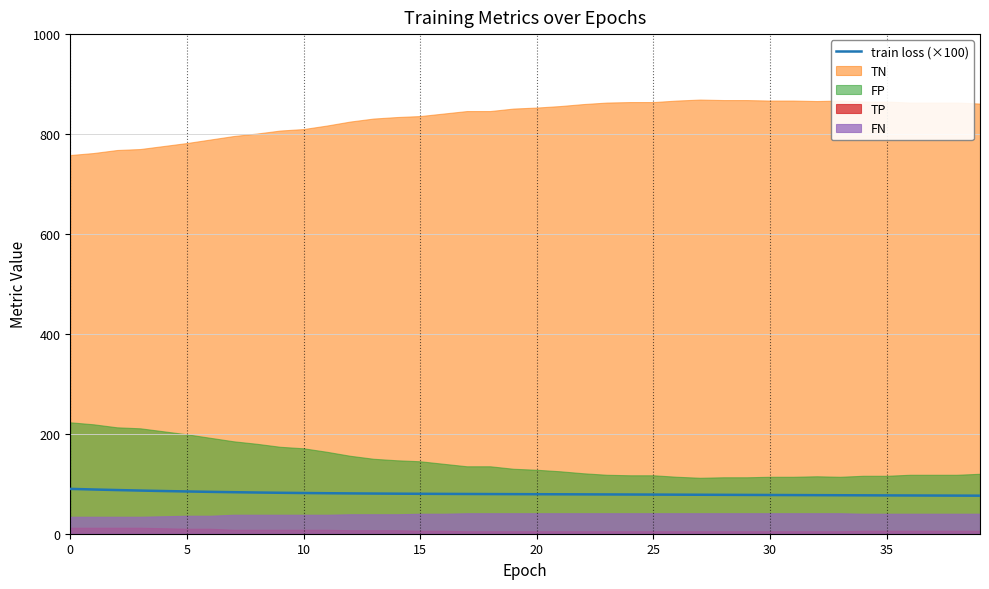

What is the highest value of the train loss (×100) series?

89.7